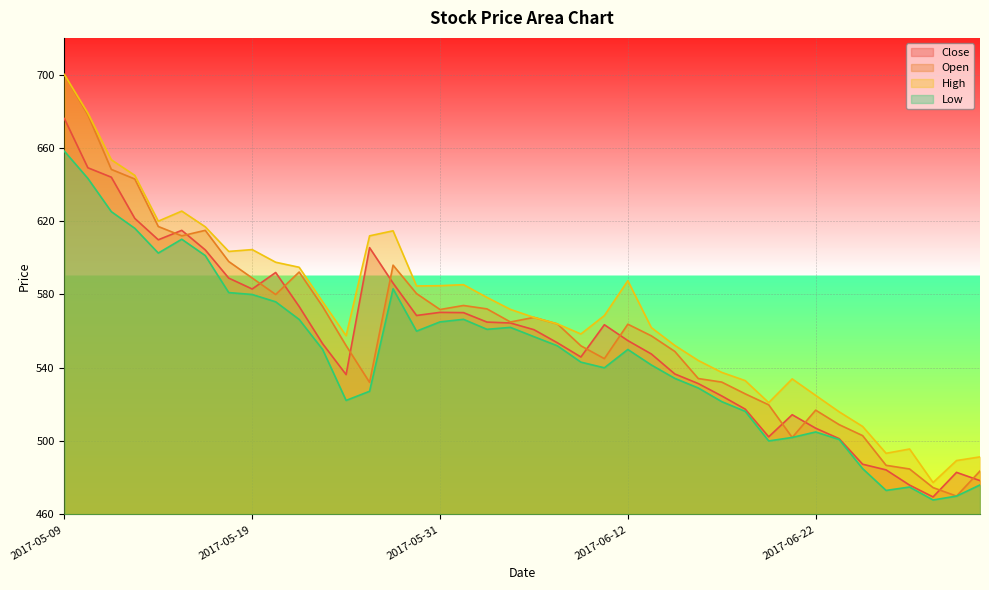

What is the difference between the Low values at 2017-06-01 and 2017-06-28?

93.4